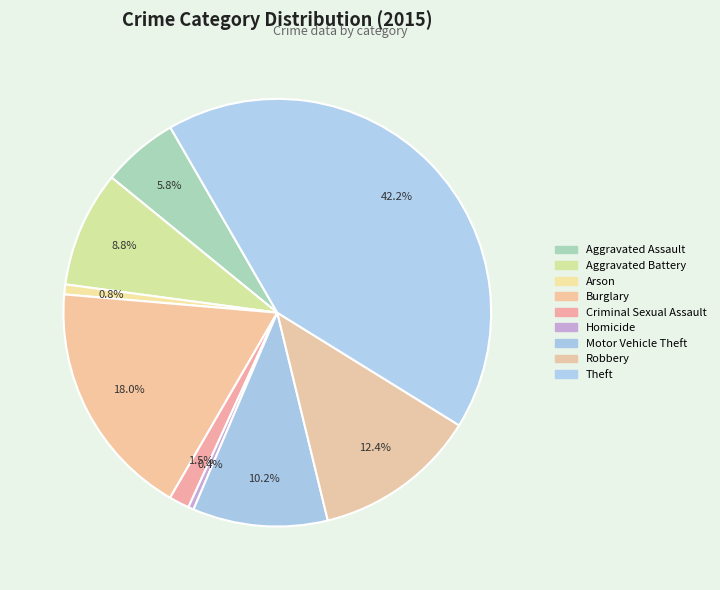

What percentage is the Aggravated Battery slice, to the nearest percent?

9%